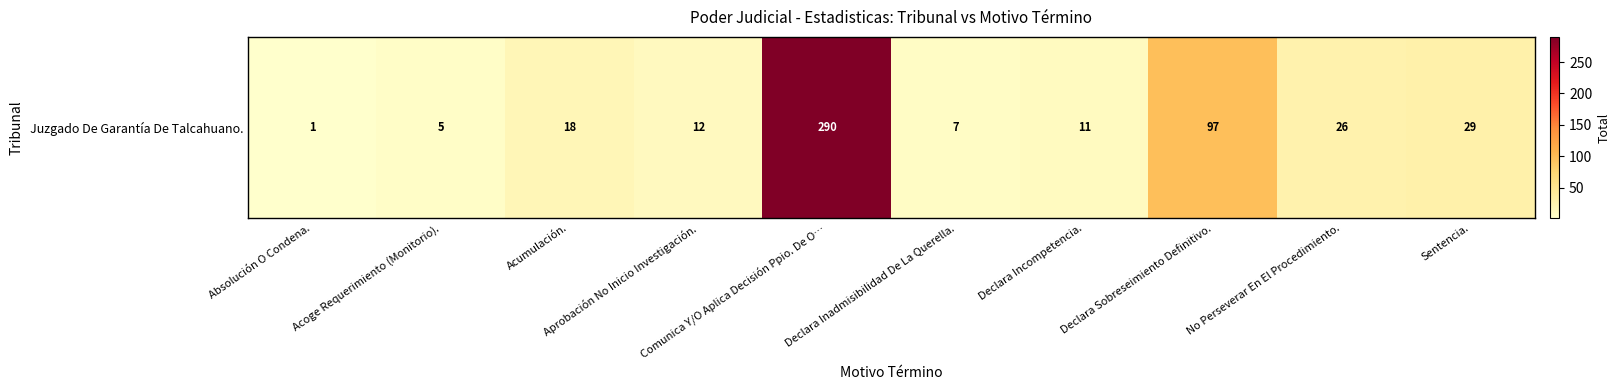

Where does the data first go above 18?

Comunica Y/O Aplica Decisión Ppio. De O…